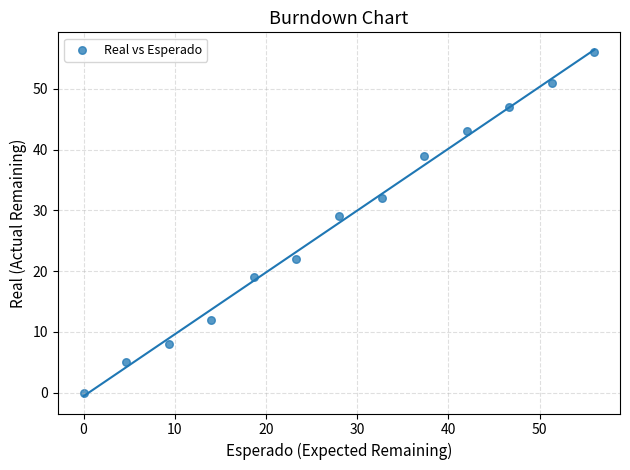

What is the range of Y values (max minus min)?

56